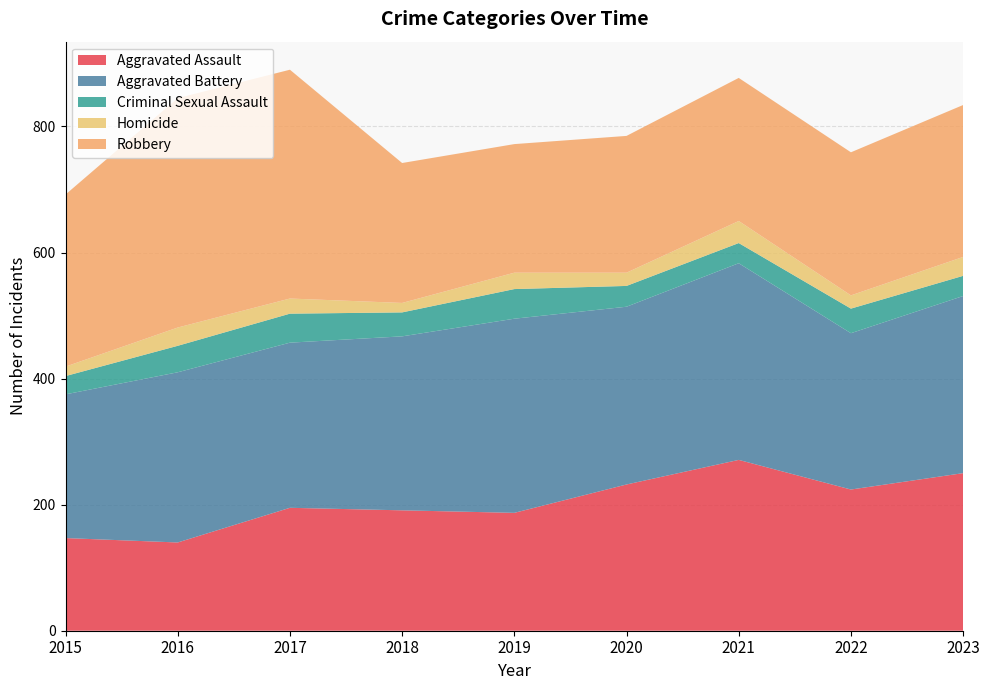

Reading left to right, transcribe all the data shown in this chart.

Aggravated Assault: 2015=147	2016=140	2017=195	2018=191	2019=187	2020=232	2021=271	2022=224	2023=250
Aggravated Battery: 2015=228	2016=270	2017=262	2018=276	2019=308	2020=282	2021=312	2022=248	2023=281
Criminal Sexual Assault: 2015=29	2016=42	2017=46	2018=38	2019=47	2020=33	2021=32	2022=39	2023=32
Homicide: 2015=15	2016=29	2017=24	2018=15	2019=26	2020=21	2021=35	2022=21	2023=30
Robbery: 2015=273	2016=364	2017=363	2018=222	2019=204	2020=217	2021=227	2022=227	2023=241